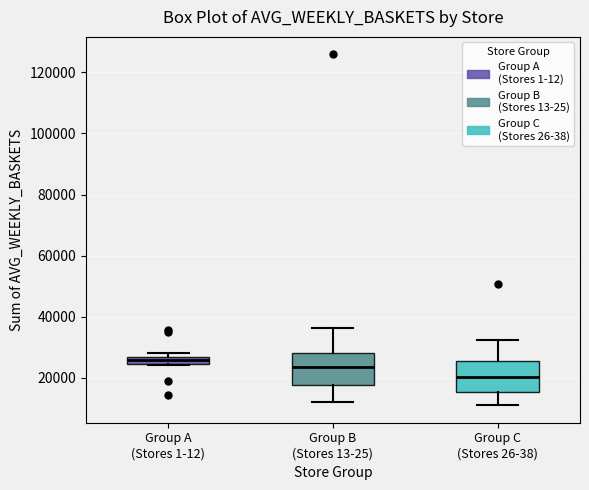

Which box's median line is the highest?

Group A (Stores 1-12)